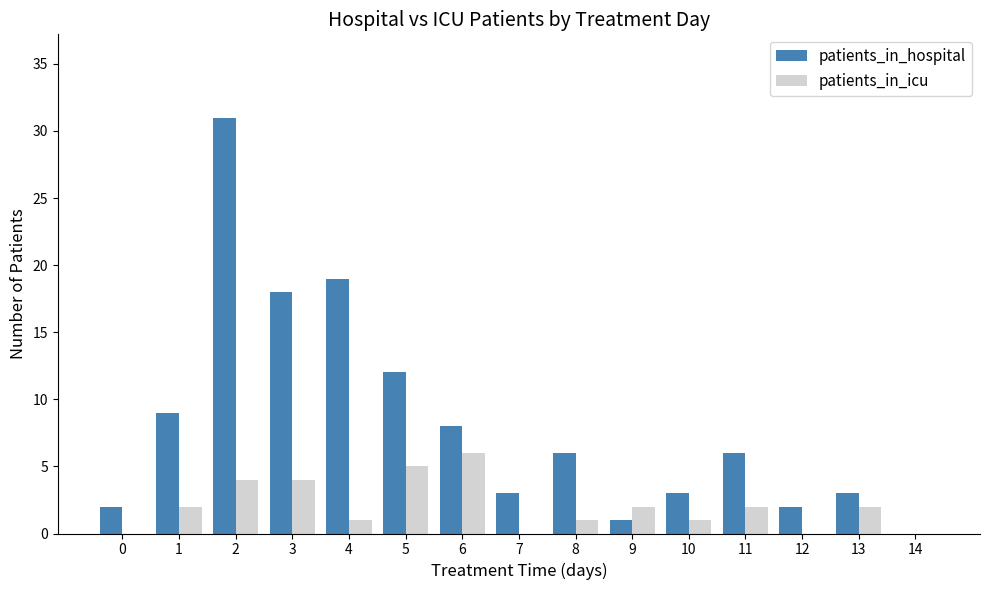

Reading left to right, what are all the values shown in this chart?

patients_in_hospital: 0=2	1=9	2=31	3=18	4=19	5=12	6=8	7=3	8=6	9=1	10=3	11=6	12=2	13=3	14=0
patients_in_icu: 0=0	1=2	2=4	3=4	4=1	5=5	6=6	7=0	8=1	9=2	10=1	11=2	12=0	13=2	14=0